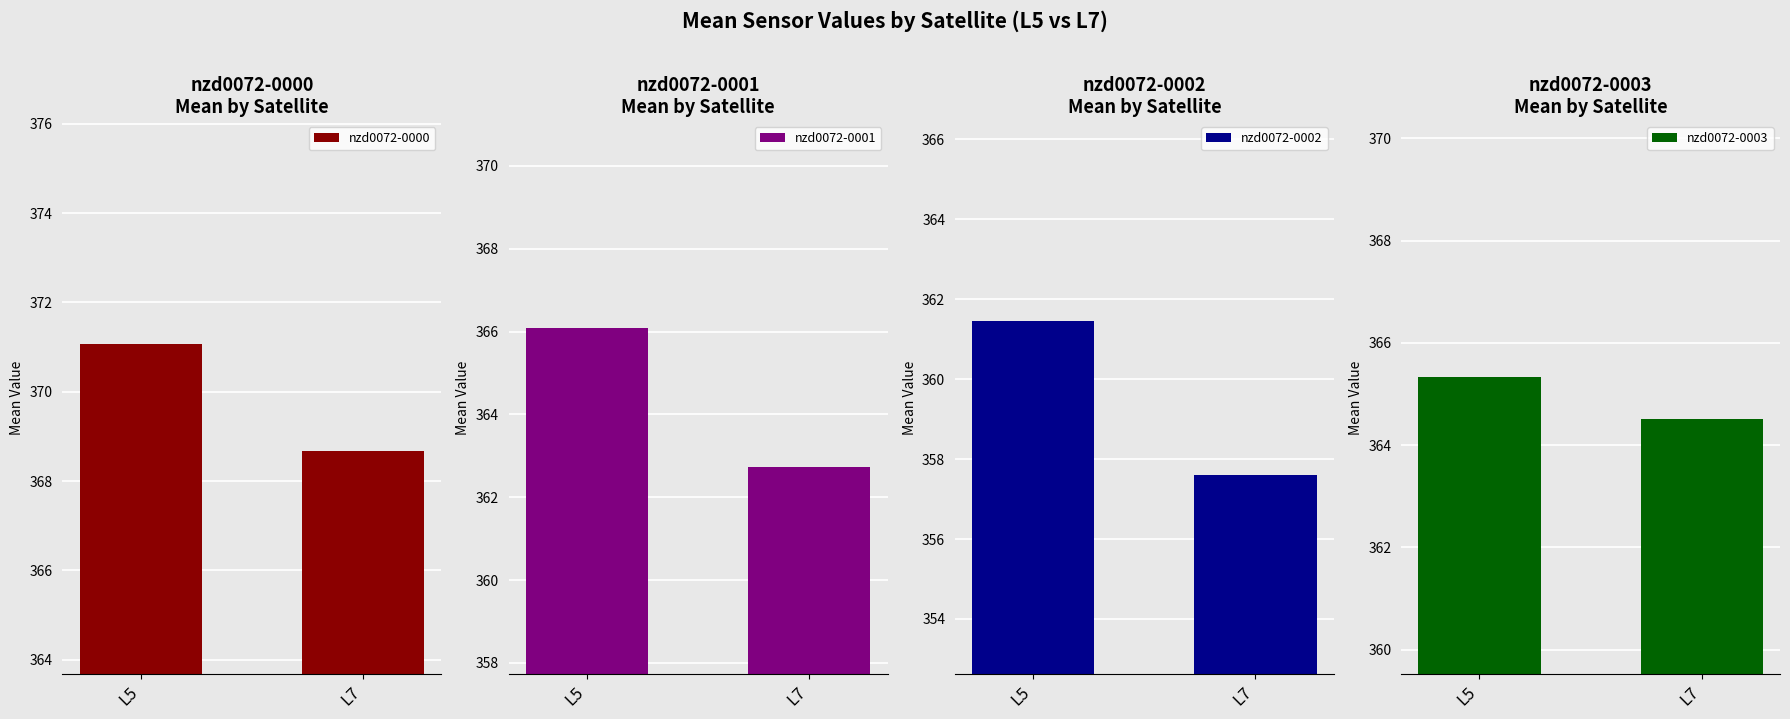

What is the sum of the nzd0072-0003 values at L5 and L7?

729.9